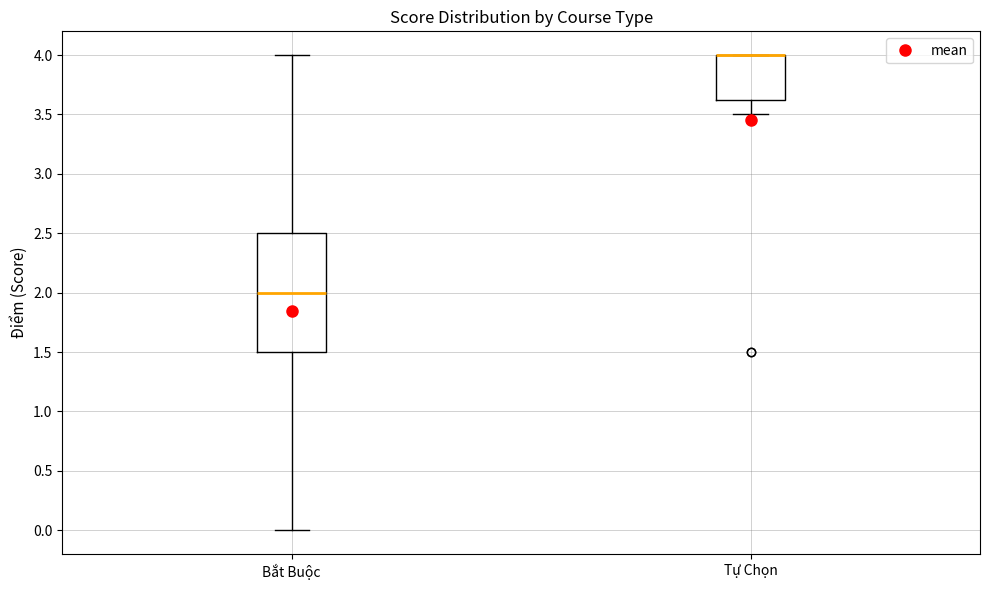

Reading left to right, transcribe this box plot: for each box, give where its median line is, the range the box spans, and where its two whiskers end, as read against the y-axis. The values are not printed on the chart, so give them approximately, as read against the axis.

Bắt Buộc: median 2.00, box 1.50 to 2.50, whiskers 0.00 to 4.00
Tự Chọn: median 4.00 (drawn on the box's upper edge), box 3.65 to 4.00, whiskers 3.50 to 4.00